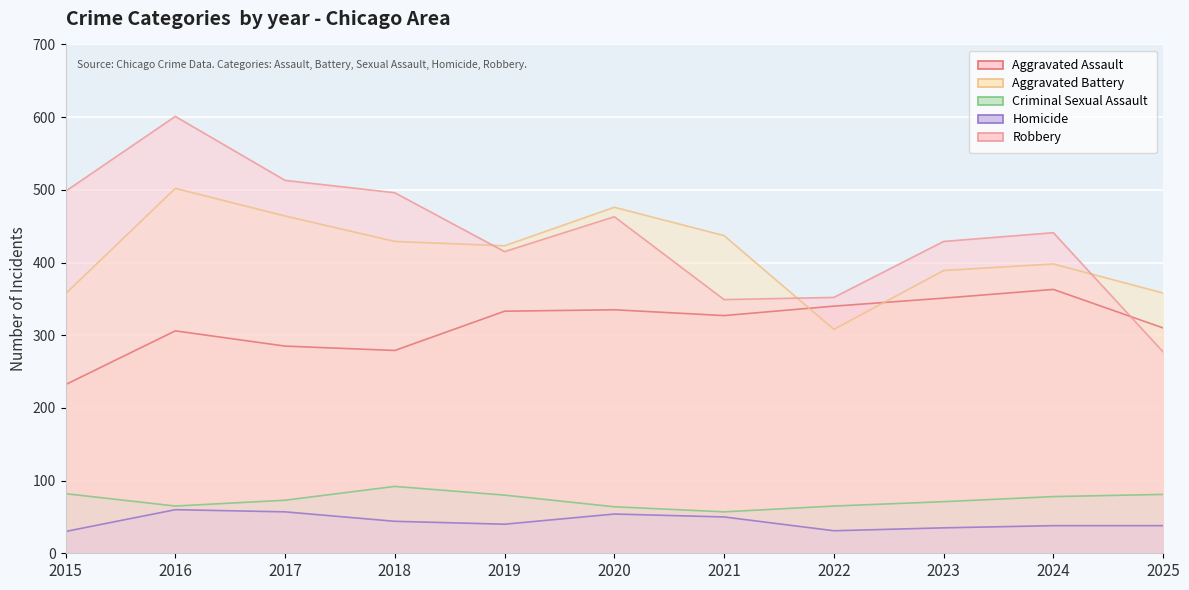

Which label corresponds to the smallest value in the chart?

2015